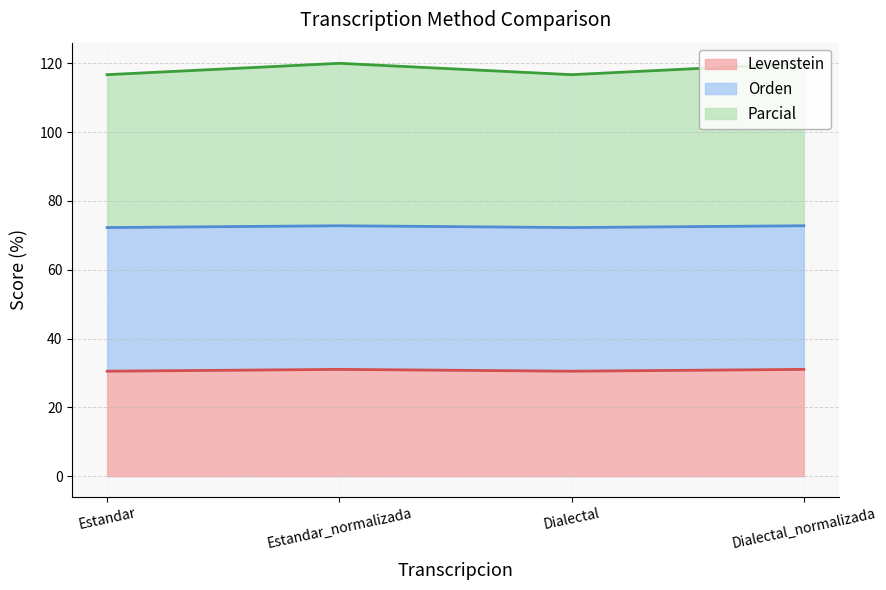

True or false: Levenstein and Parcial cross at least once.

False